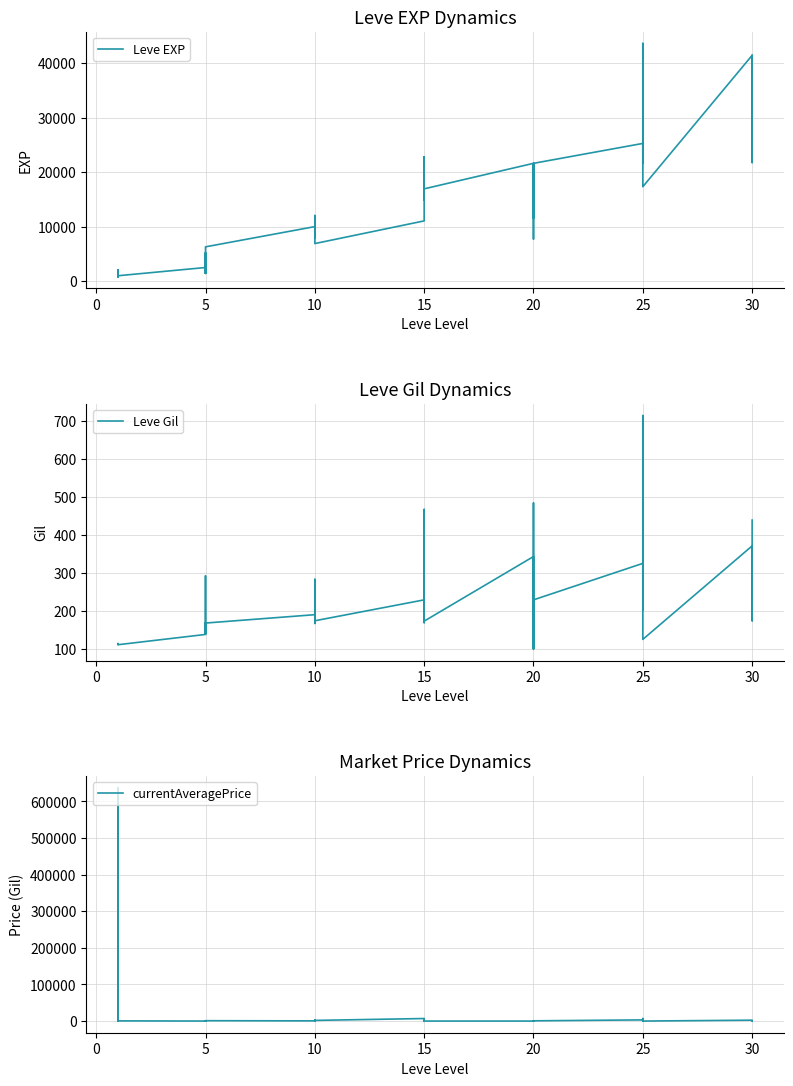

Reading left to right, transcribe all the data shown in this chart.

Leve EXP: 800.0	2040.0	1330.0	1330.0	800.0	980.0	2490.0	1420.0	5220.0	1420.0	3600.0	6280.0	9990.0	8930.0	12030.0	7880.0	8930.0	6880.0	11040.0	22790.0	14920.0	22790.0	16920.0	16920.0	21600.0	11560.0	17120.0	21600.0	7710.0	21600.0	25250.0	21650.0	26160.0	36390.0	43600.0	17310.0	41410.0	41410.0	21740.0	41410.0
Leve Gil: 113.0	114.0	114.0	115.0	112.0	112.0	139.0	169.0	293.0	140.0	170.0	169.0	191.0	169.0	230.0	168.0	284.0	175.0	230.0	468.0	172.0	234.0	170.0	174.0	344.0	101.0	485.0	281.0	101.0	230.0	326.0	229.0	203.0	379.0	715.0	126.0	372.0	296.0	175.0	440.0
currentAveragePrice: 961.5	0.0	204.2	65.4	637401.5	500.0	12.2	48.8	0.0	82.1	117.0	1000.0	500.0	377.8	1500.0	2641.5	411.0	1801.1	6893.6	4499.5	0.0	4499.5	0.0	0.0	0.0	0.0	1026.5	875.0	0.0	639.4	3166.3	255.2	4175.0	6893.6	4175.0	0.0	2402.2	218.2	0.0	455.2